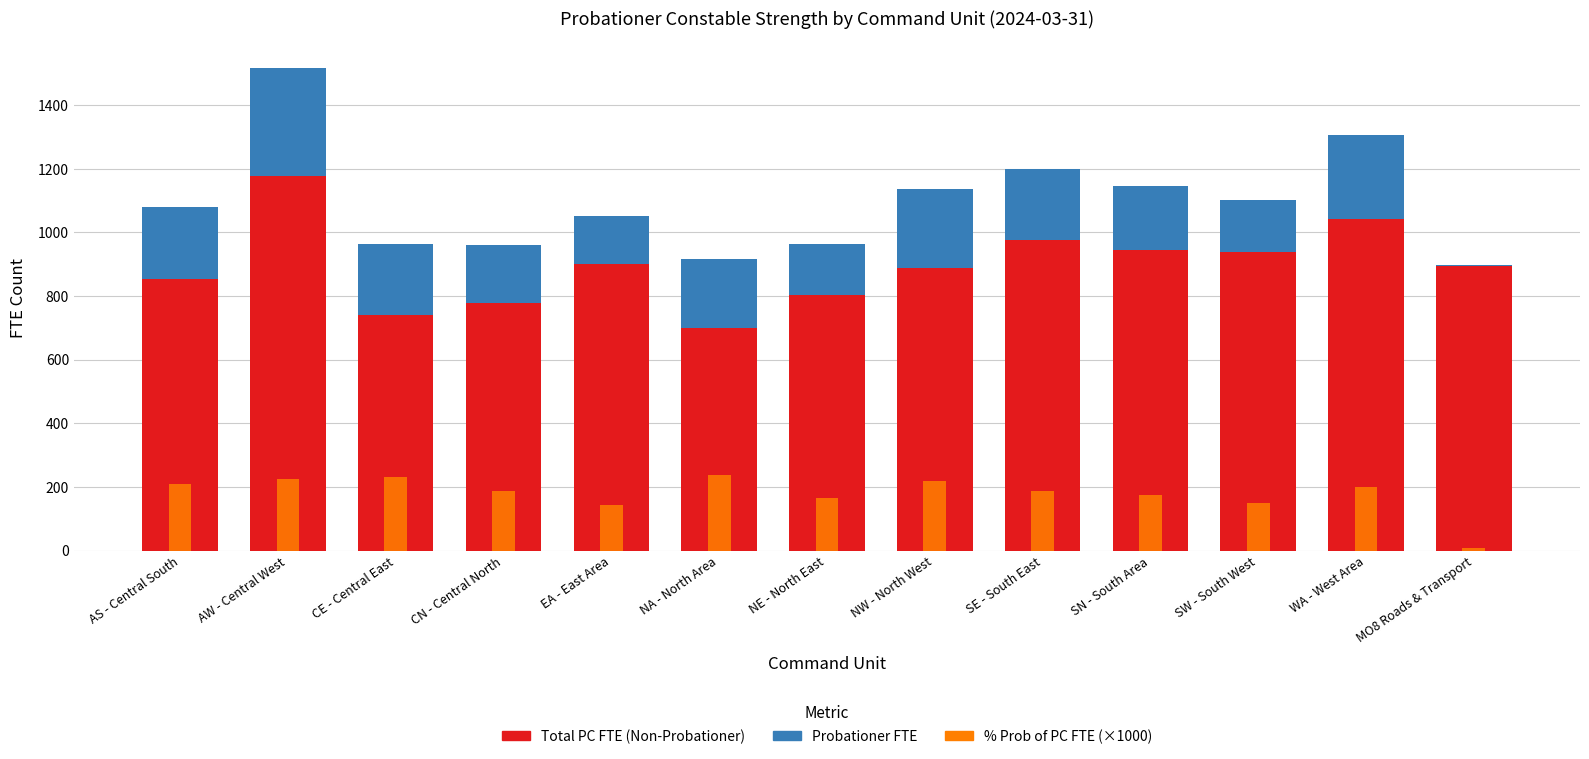

What is the spread (max minus min) of values at SW - South West?

790.3